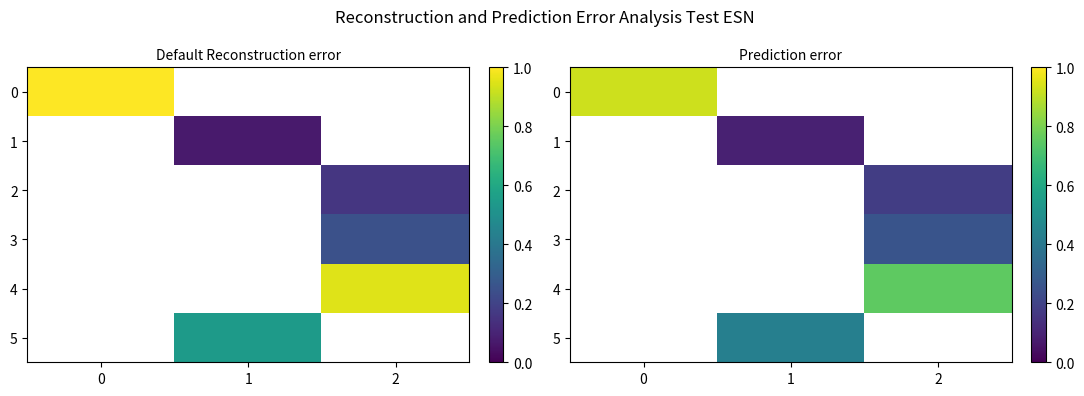

Is the value of 1 at 1 greater than the value of 4 at 2?

No